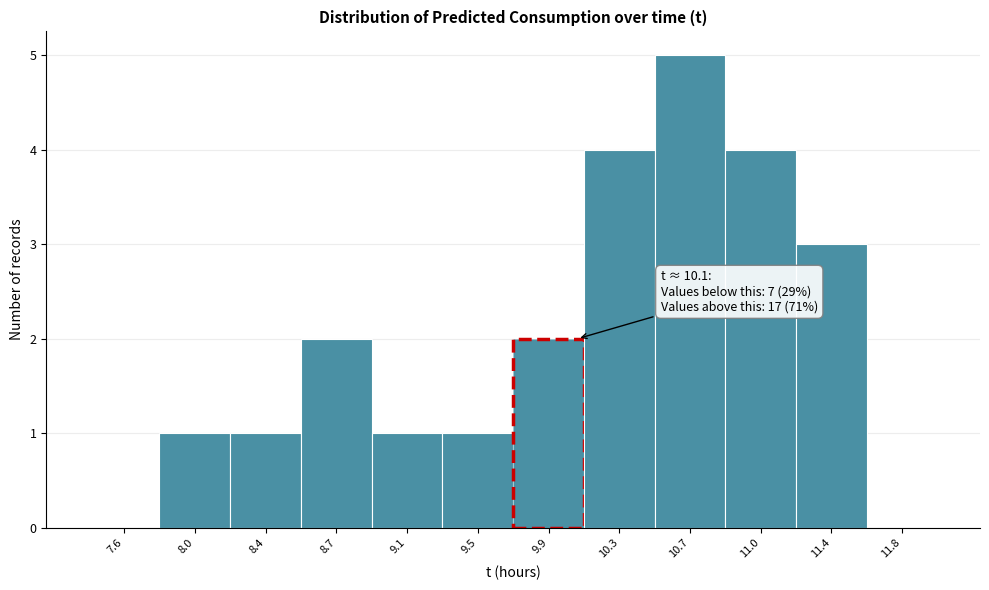

Over which range of the x-axis is the bar tallest?

10.45 to 10.85